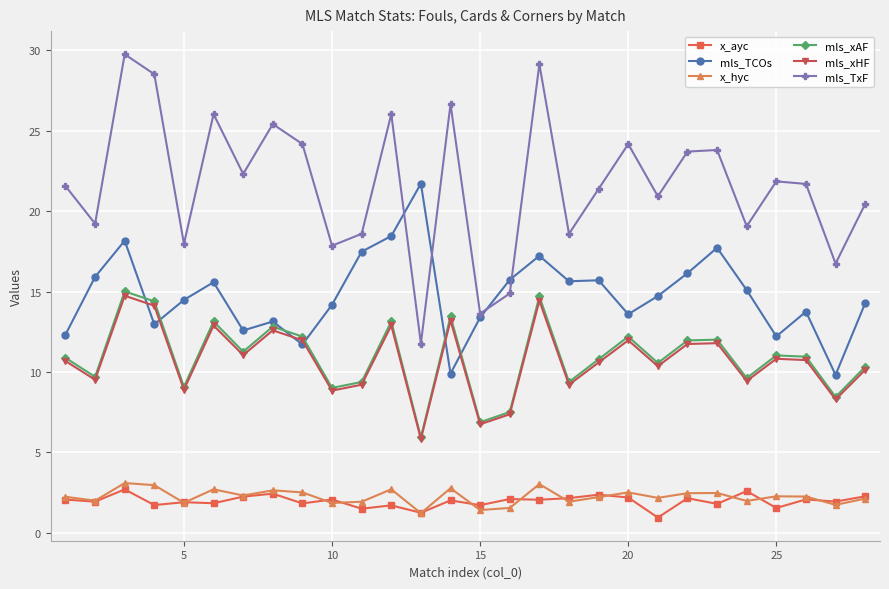

True or false: mls_TCOs and x_hyc intersect in this chart.

False